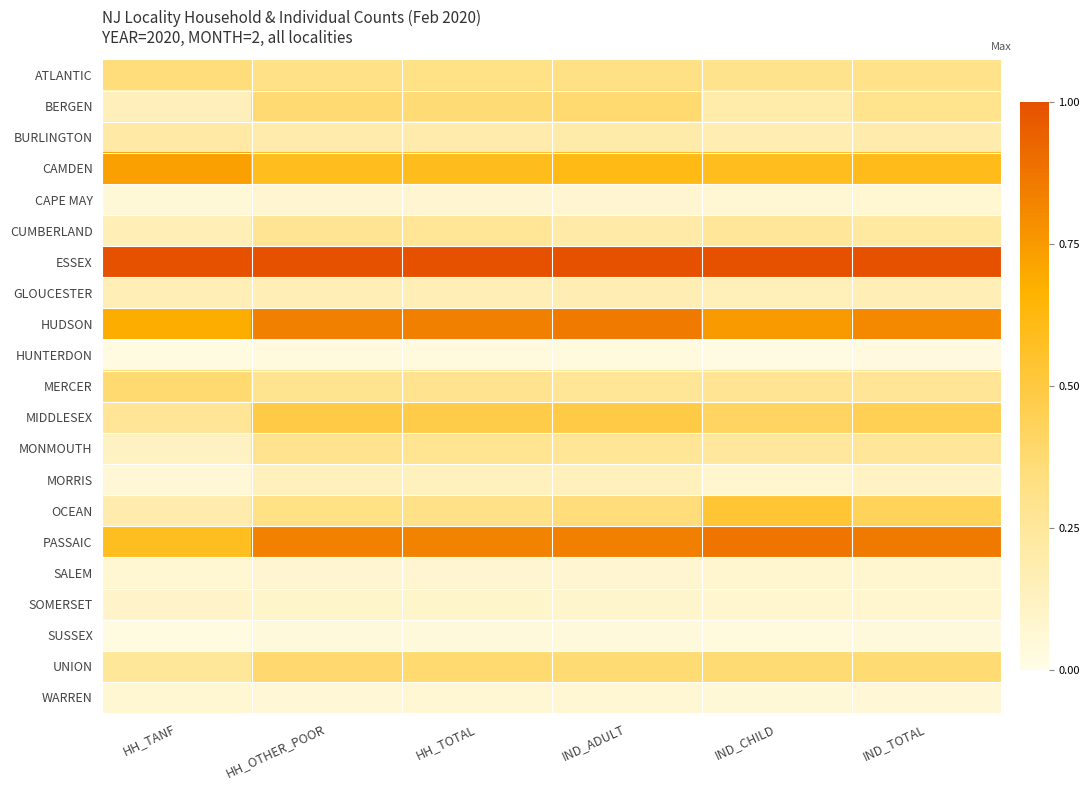

What is the spread (max minus min) of values at IND_TOTAL?

1.0